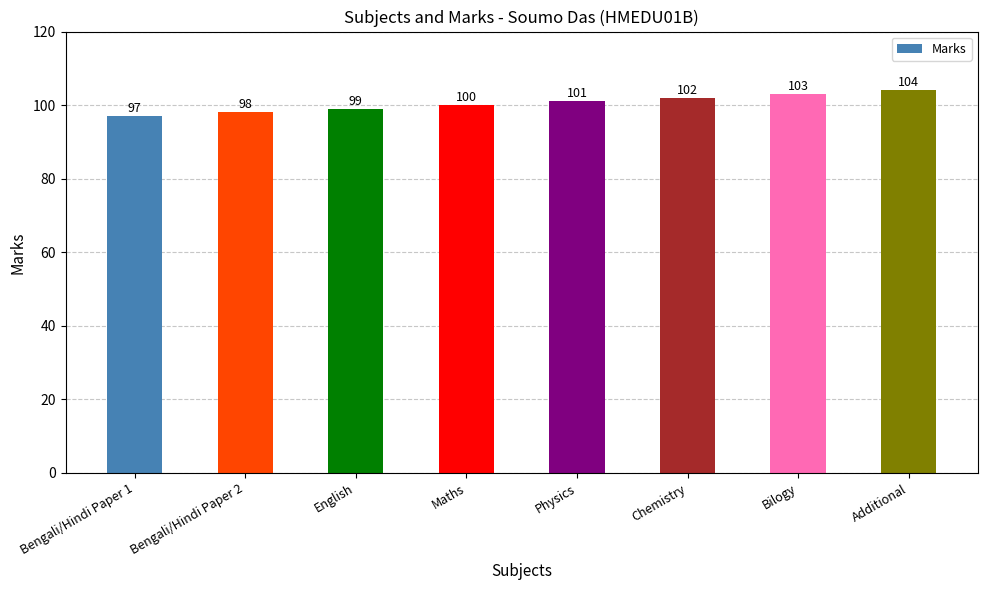

What is the label of the 5th bar from the left?

Physics